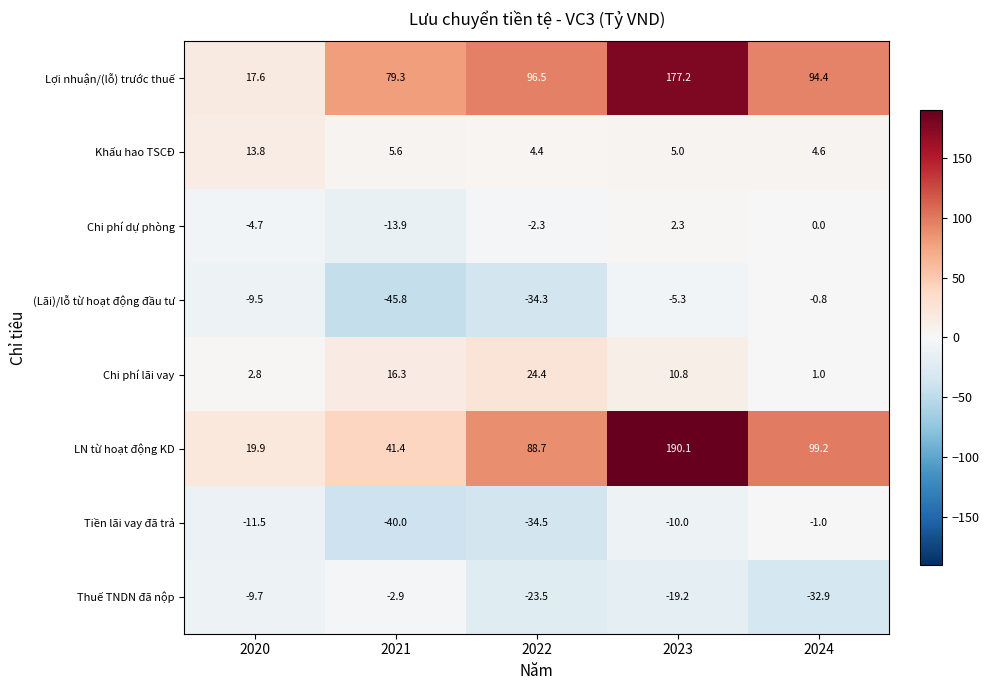

At 2022, list the series in order from smallest to largest.

Tiền lãi vay đã trả, (Lãi)/lỗ từ hoạt động đầu tư, Thuế TNDN đã nộp, Chi phí dự phòng, Khấu hao TSCĐ, Chi phí lãi vay, LN từ hoạt động KD, Lợi nhuận/(lỗ) trước thuế